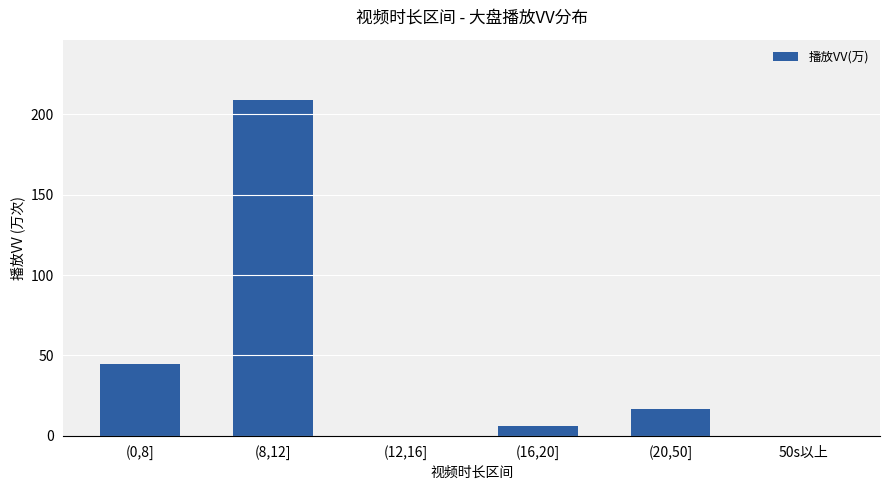

Reading left to right, transcribe all the data shown in this chart.

45.0	208.8	0.0	6.2	16.4	0.0